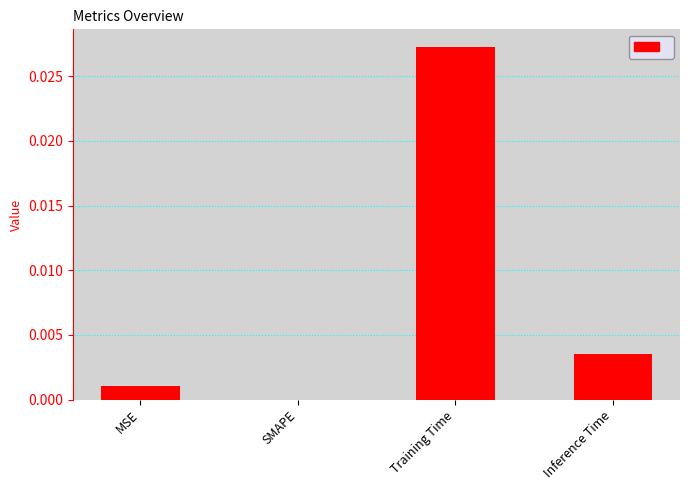

The value at Inference Time is 0.0. True or false?

True